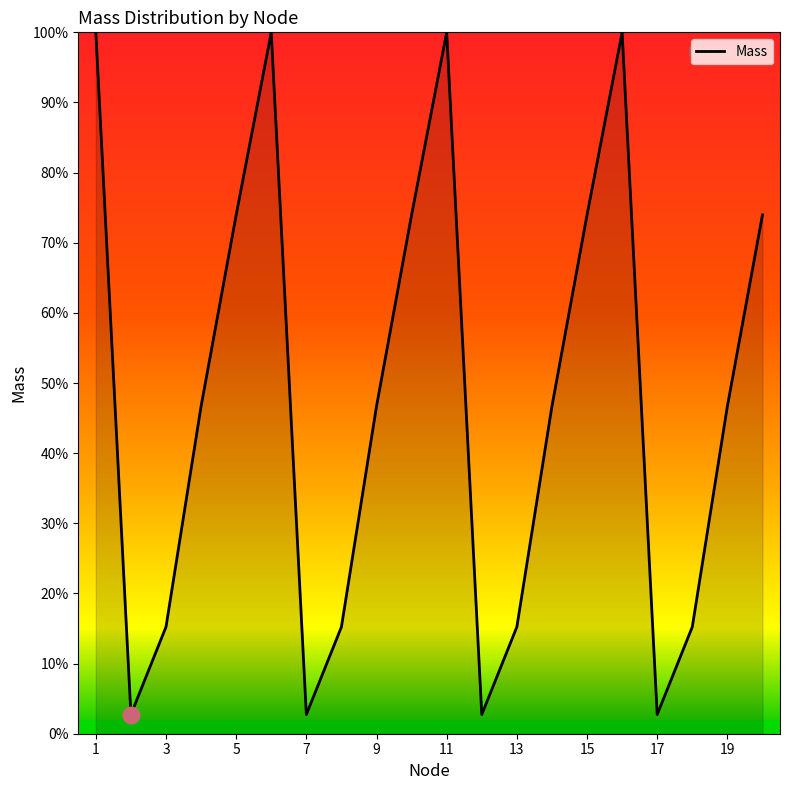

How many lines are shown in the chart?

1